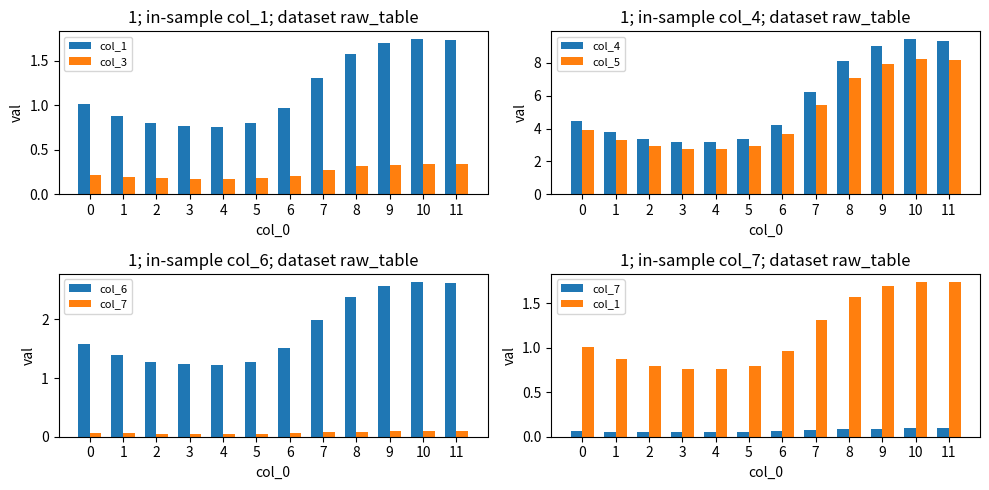

Read the col_1 value at 3.

0.8